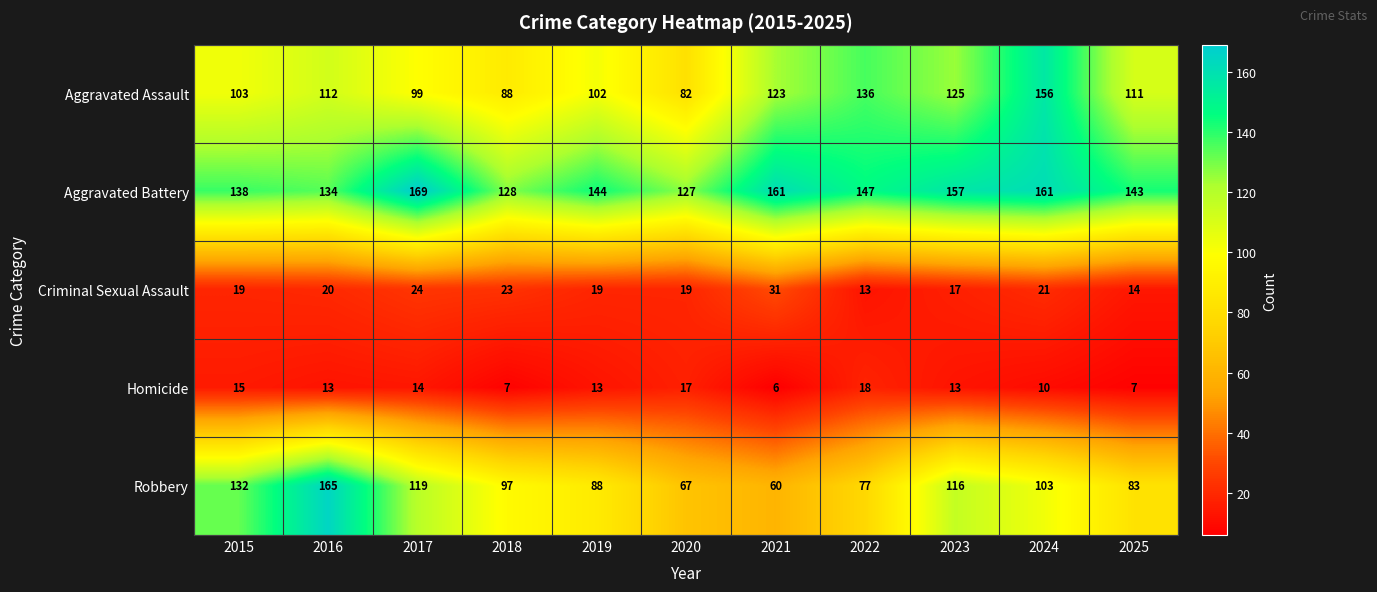

At 2021, list the series in order from largest to smallest.

Aggravated Battery, Aggravated Assault, Robbery, Criminal Sexual Assault, Homicide